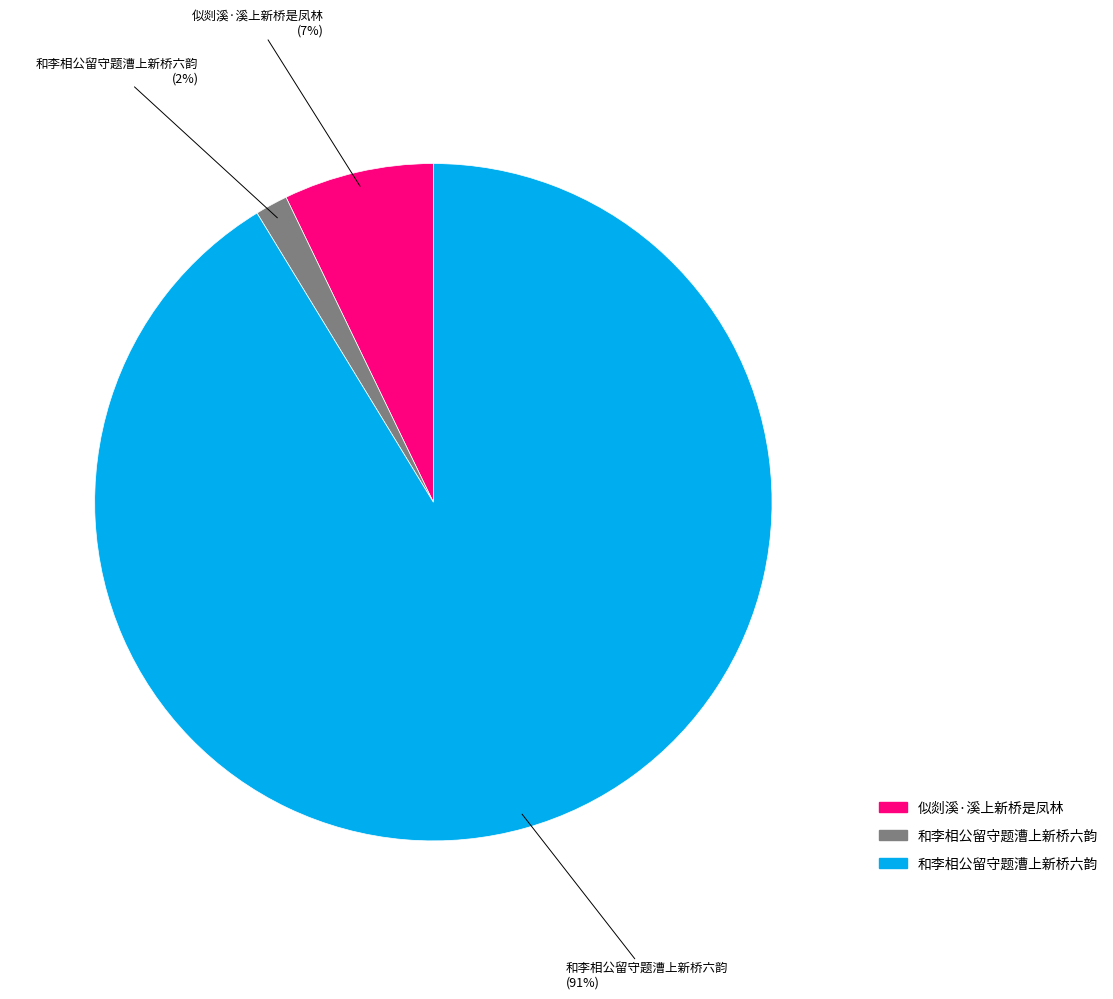

Is there a majority slice in this chart?

Yes